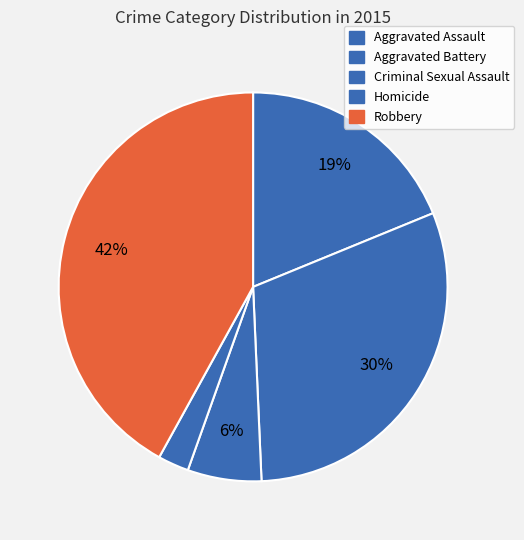

Is Criminal Sexual Assault the majority of the pie?

No